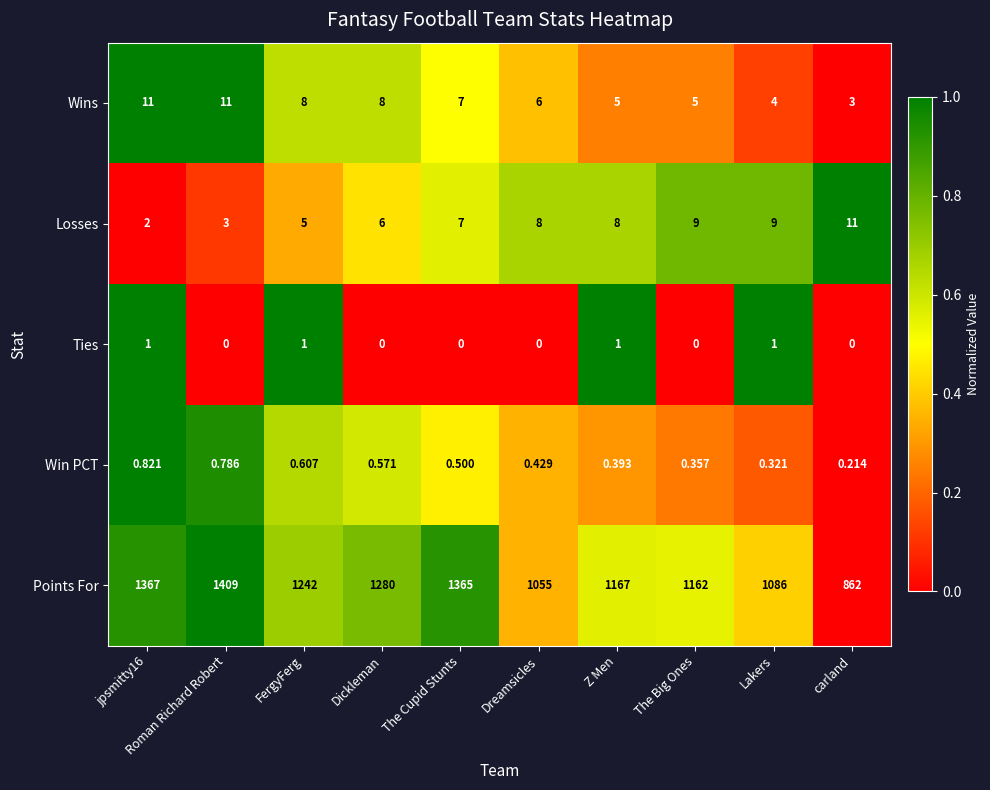

Which category has the highest value in the Points For series?

Roman Richard Robert